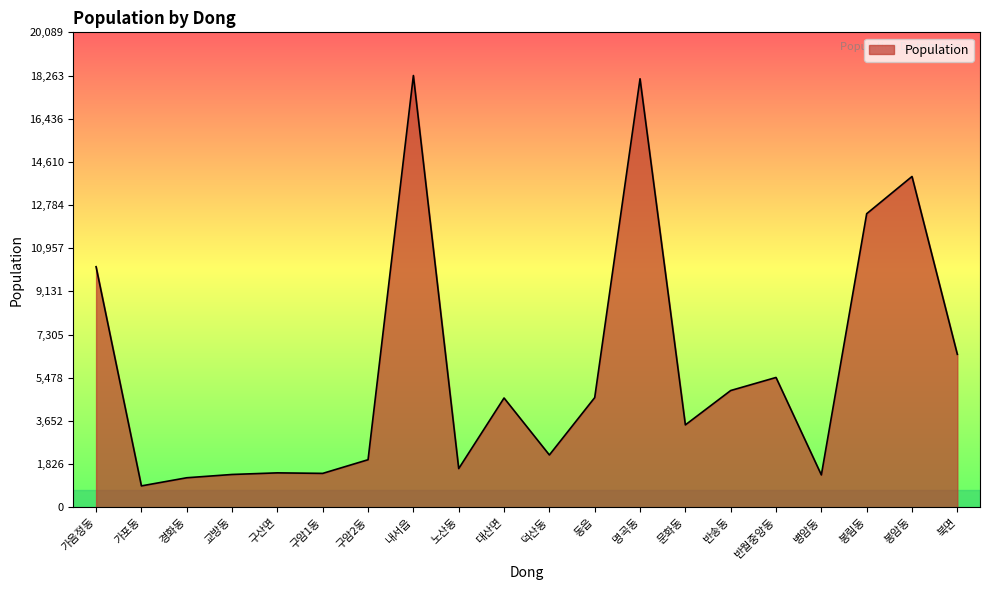

At which label is the value closest to 9586?

가음정동